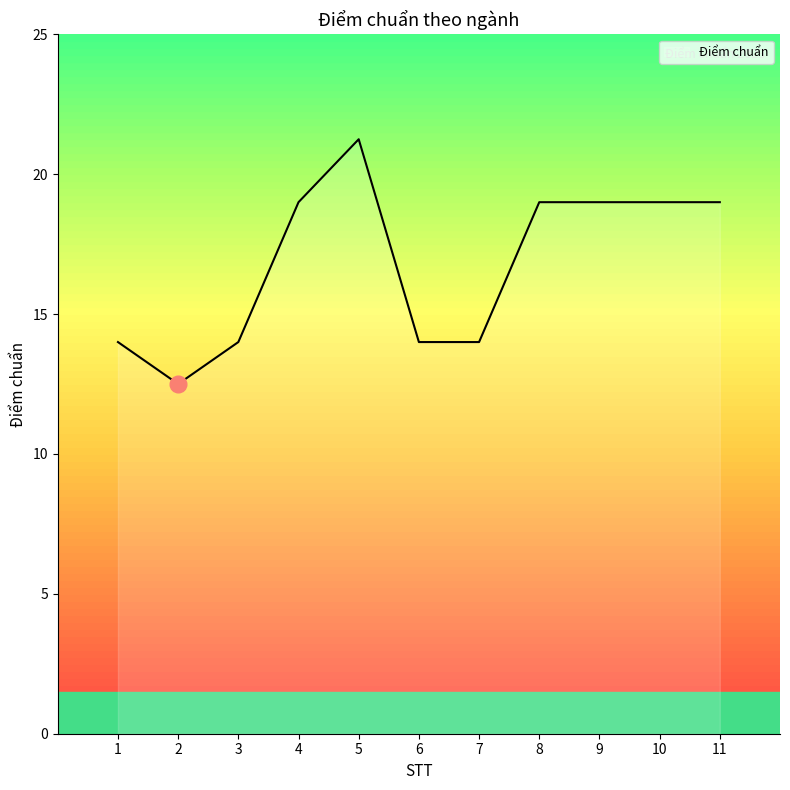

Which has a higher value, 8 or 1?

8